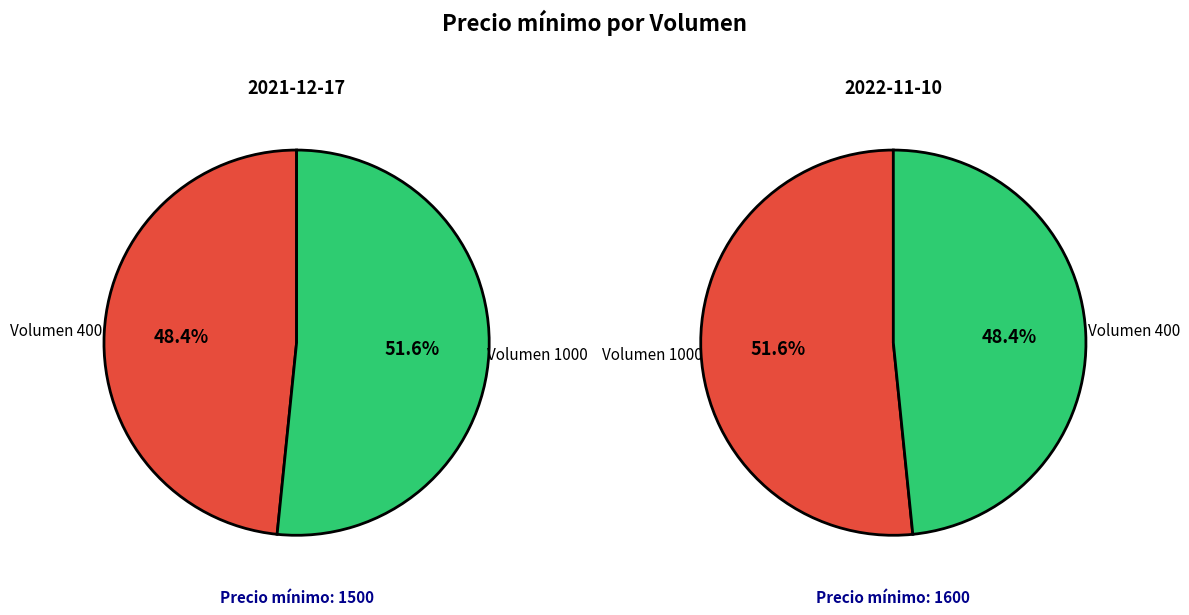

True or false: 400 accounts for 48% of the total.

True